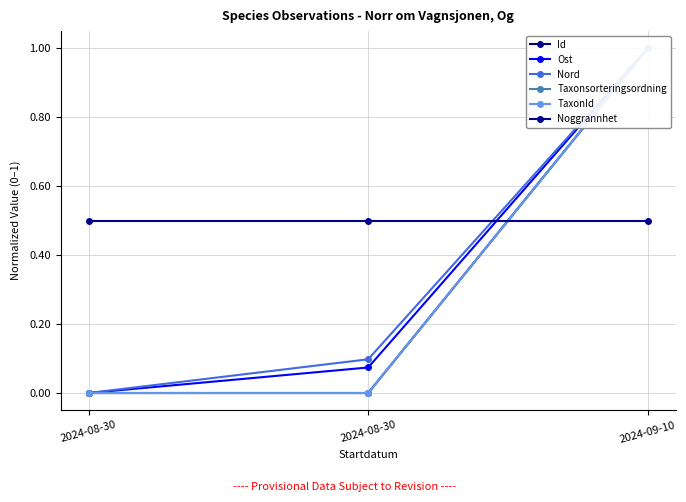

Which category has the lowest value in the Nord series?

2024-08-30